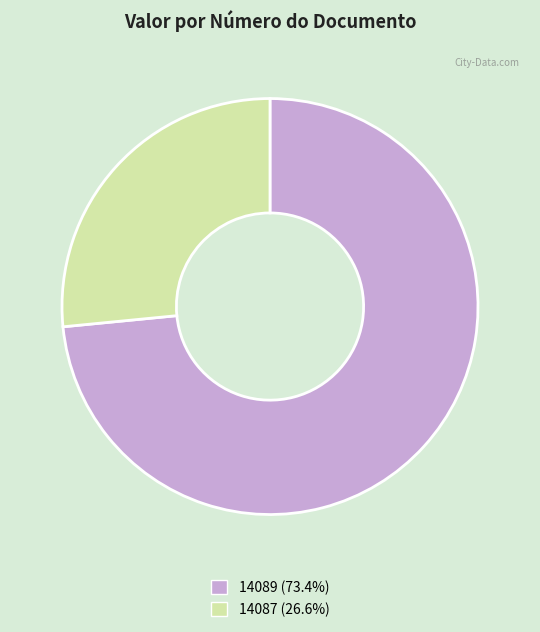

The 14089 slice represents 85% of the pie. True or false?

False